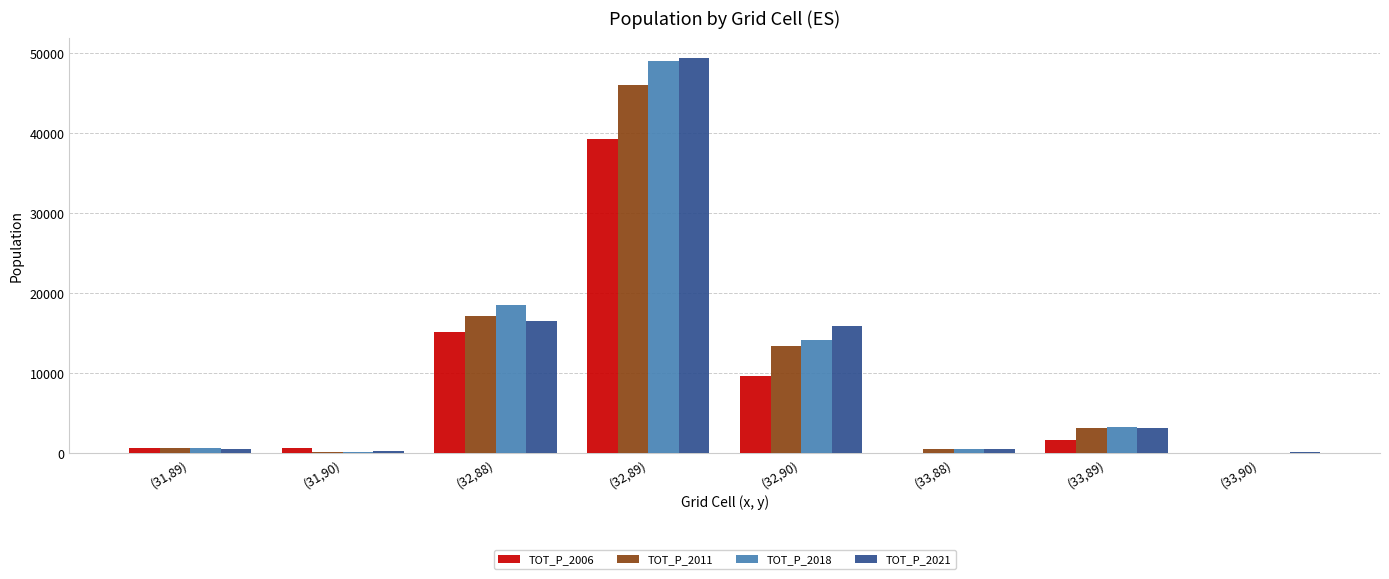

Is it true that TOT_P_2021 equals 556 at (33,88)?

True